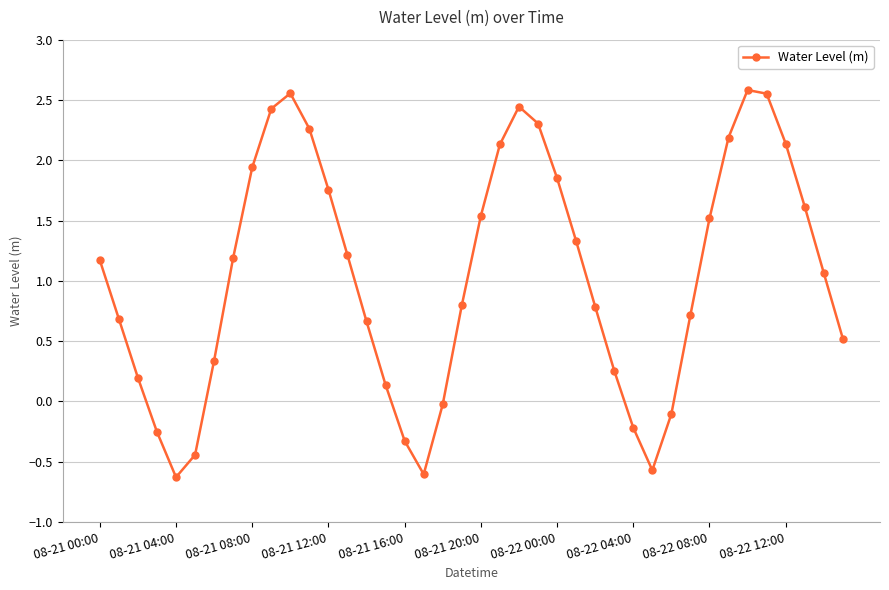

What is the minimum value shown in the chart?

-0.6